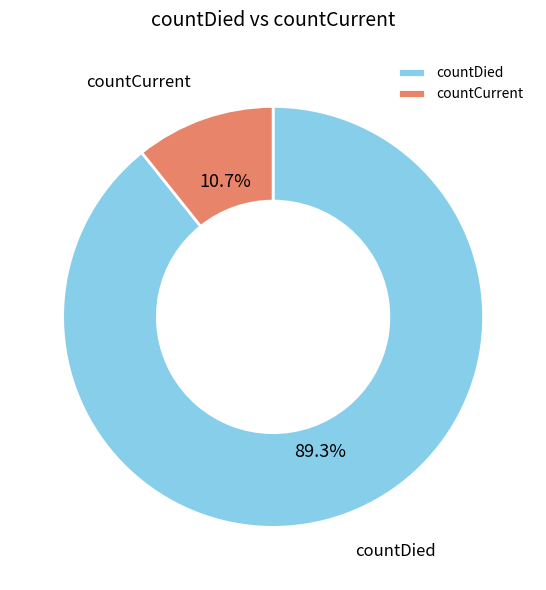

Which slice is the largest?

countDied